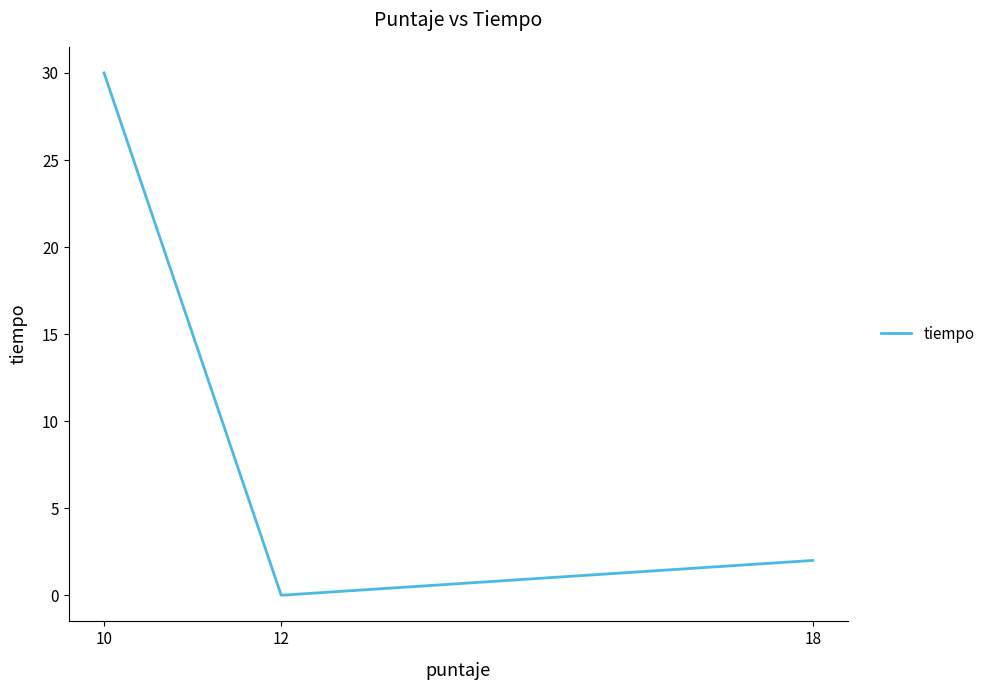

What is the difference between the maximum and minimum values?

30